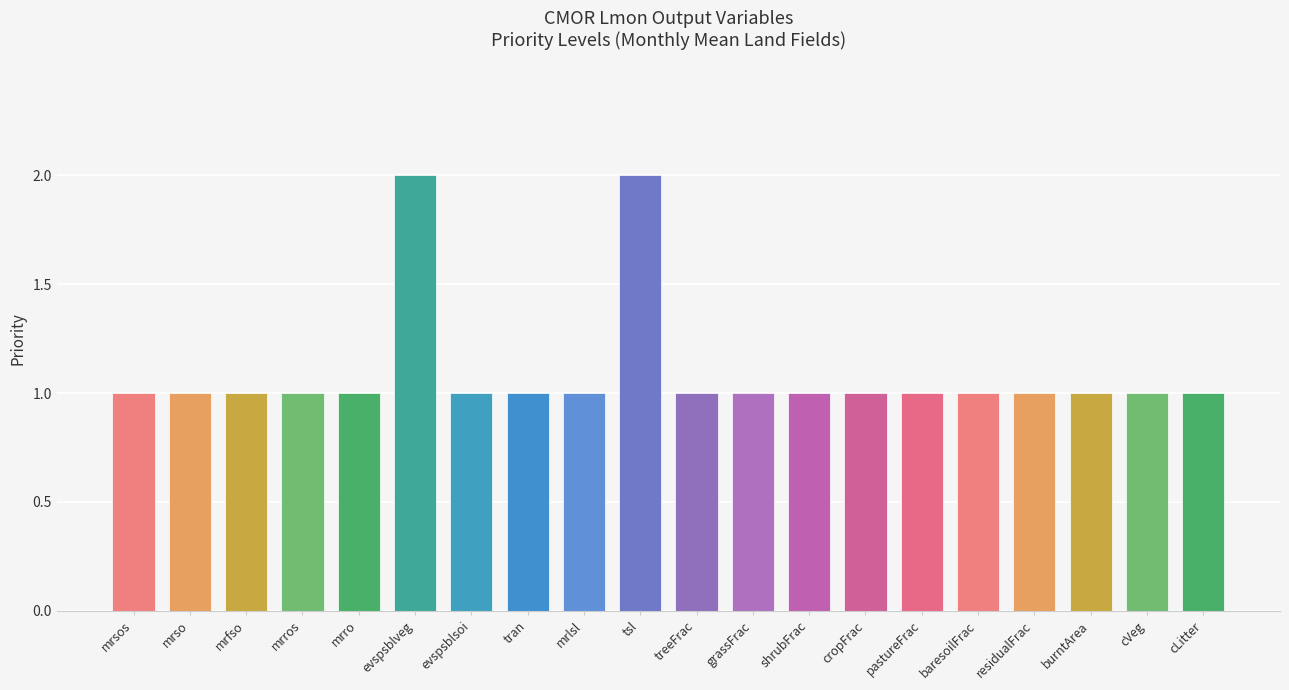

What is the difference between the second highest and second lowest values?

1